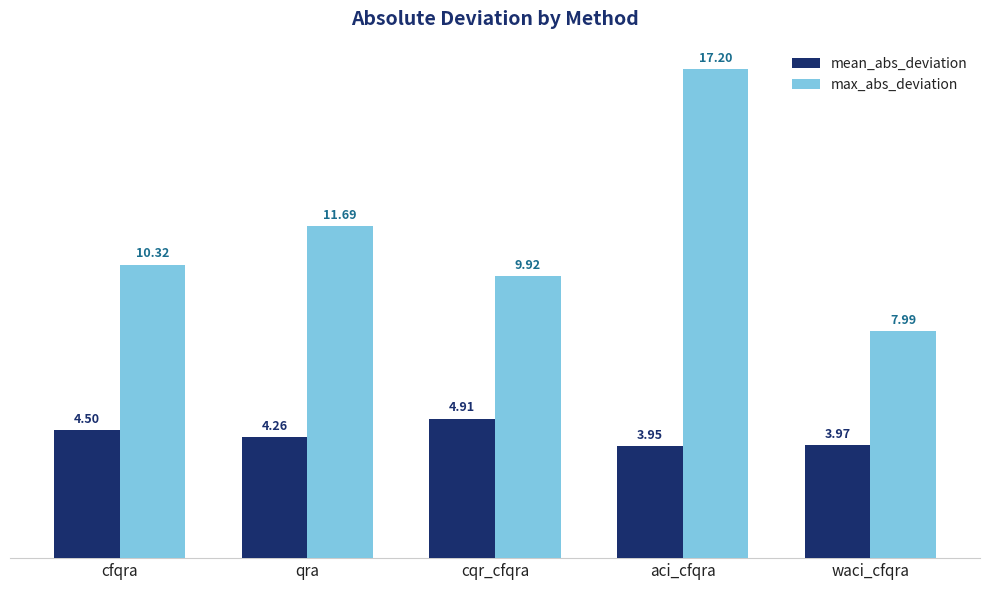

List the series in order of their peak value, lowest first.

mean_abs_deviation, max_abs_deviation